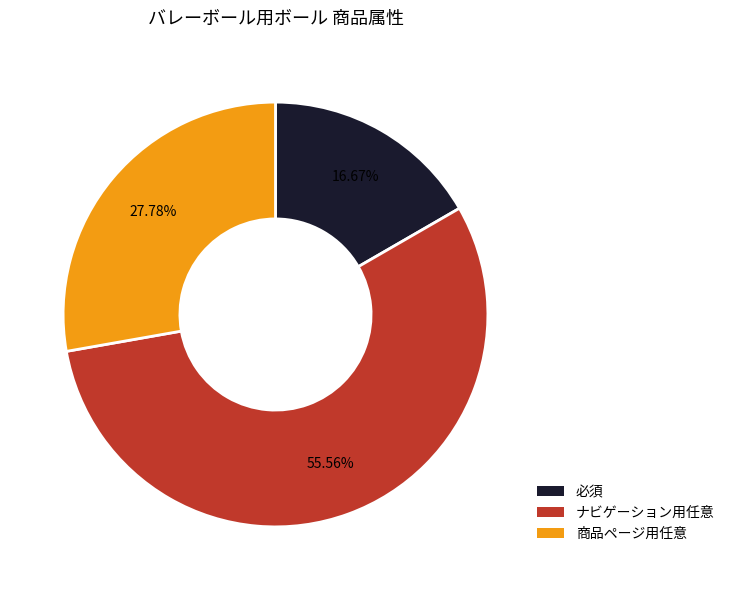

What is the majority slice?

ナビゲーション用任意